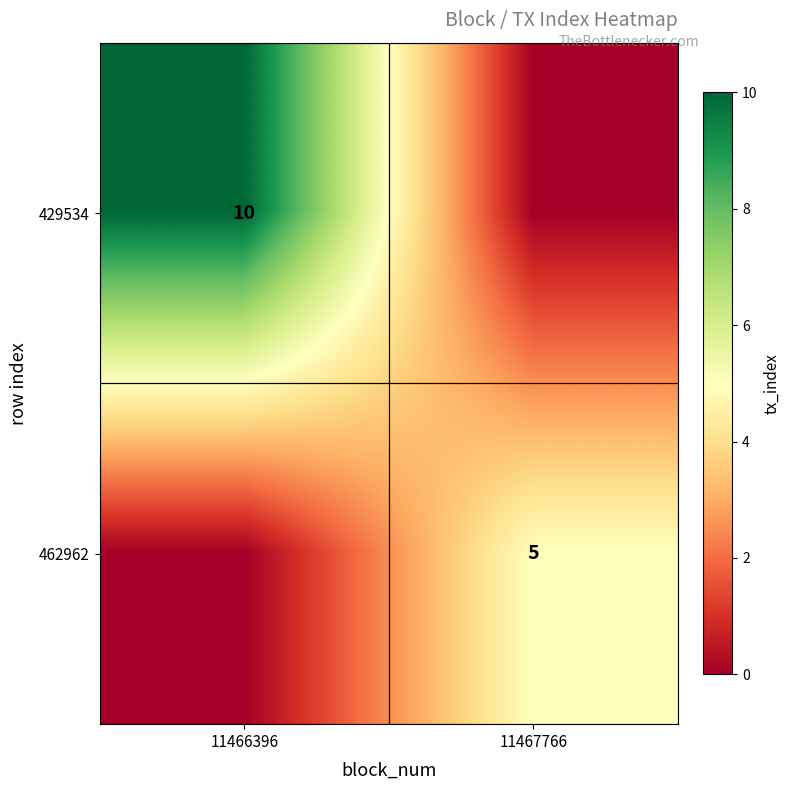

The 462962 series shows 5 at 11467766. True or false?

True